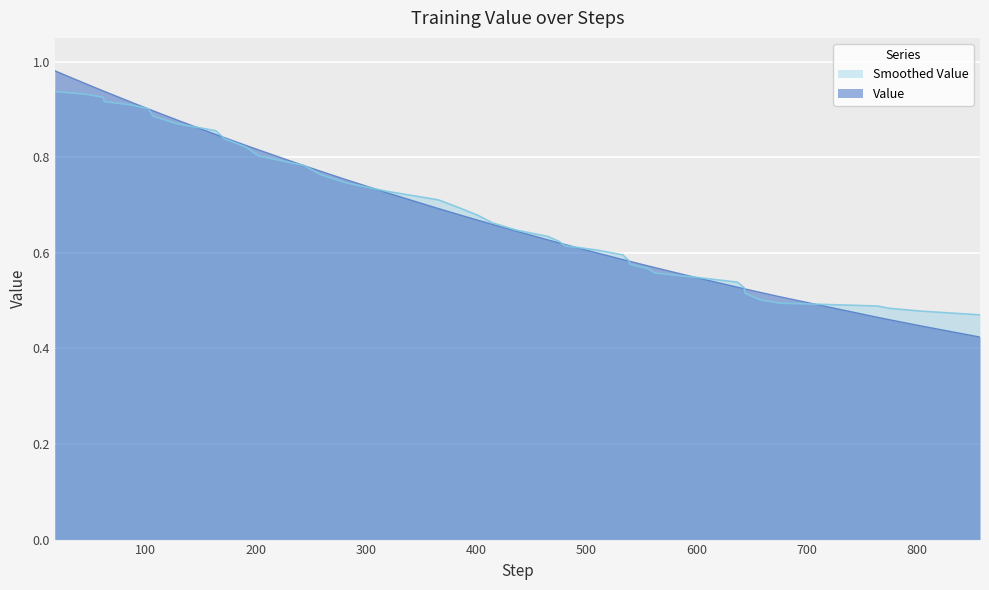

What is the difference between the maximum and minimum values?

0.6